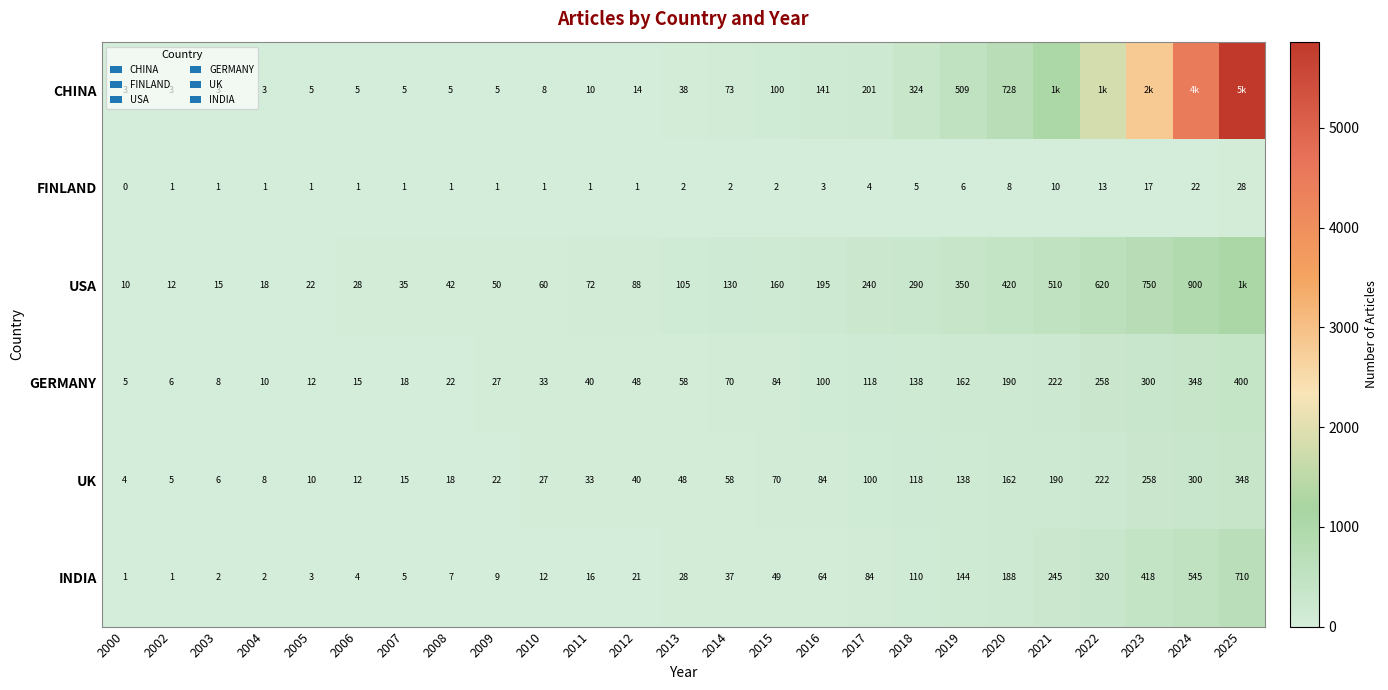

At which label does INDIA reach its peak?

2025